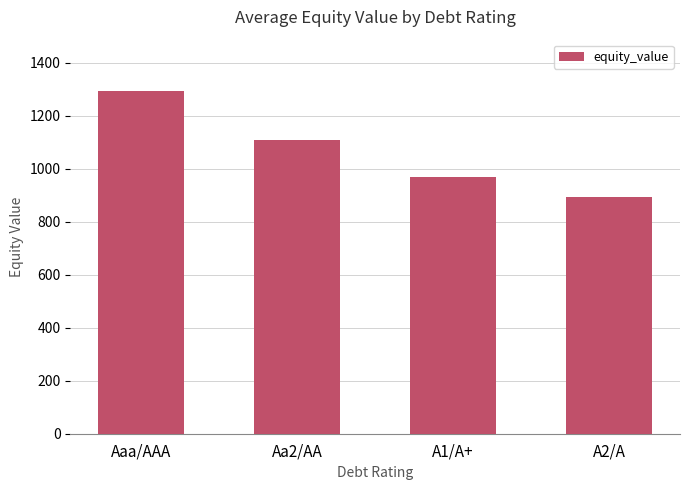

Reading left to right, extract all data points from this chart.

1292.9	1109.4	967.8	894.7